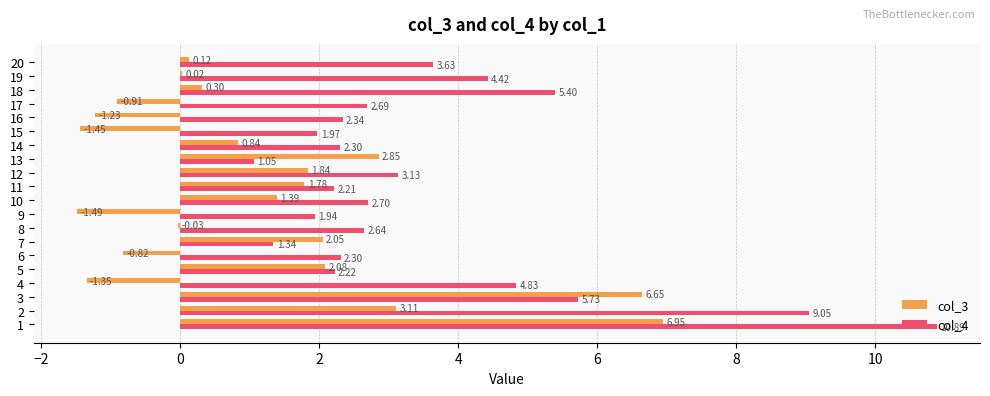

What is the greatest value displayed?

10.9